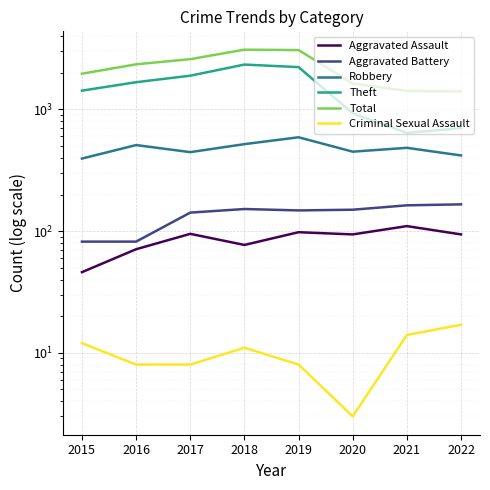

What is the total value across all series at 2020?

3260